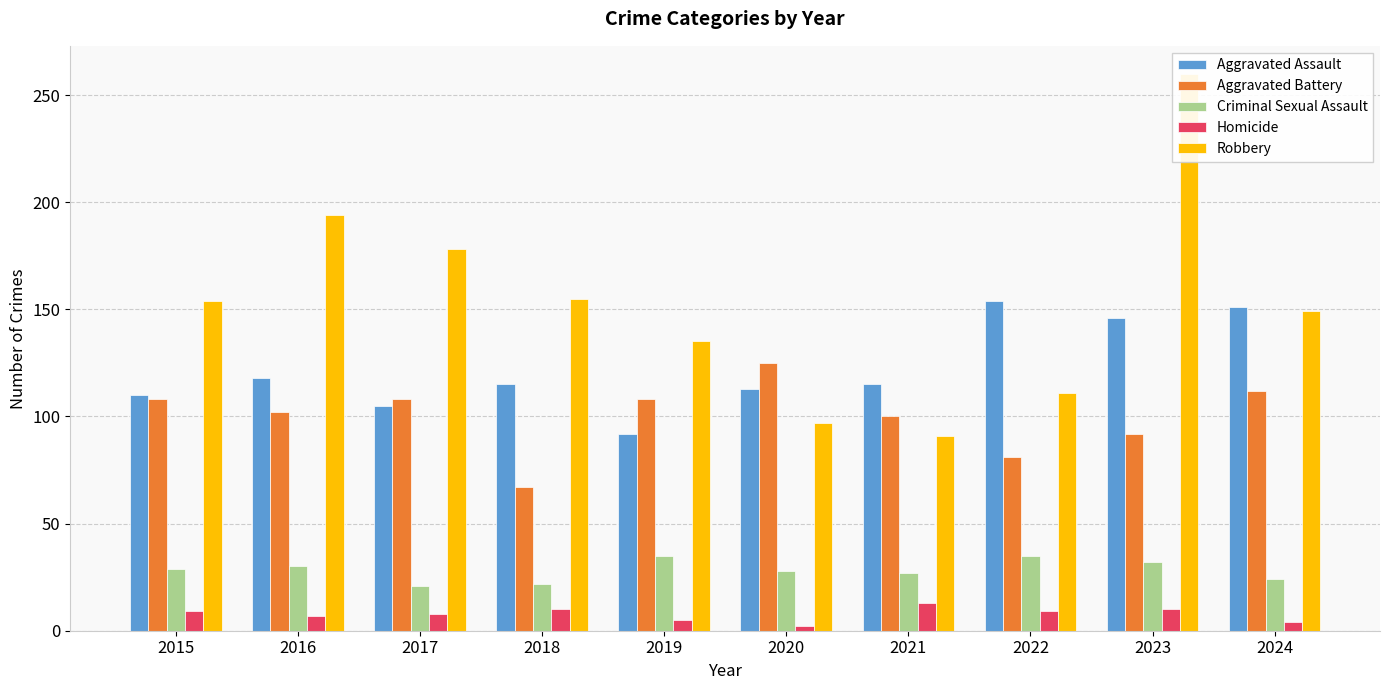

What is the value of the Criminal Sexual Assault bar at the 5th from the left?

35